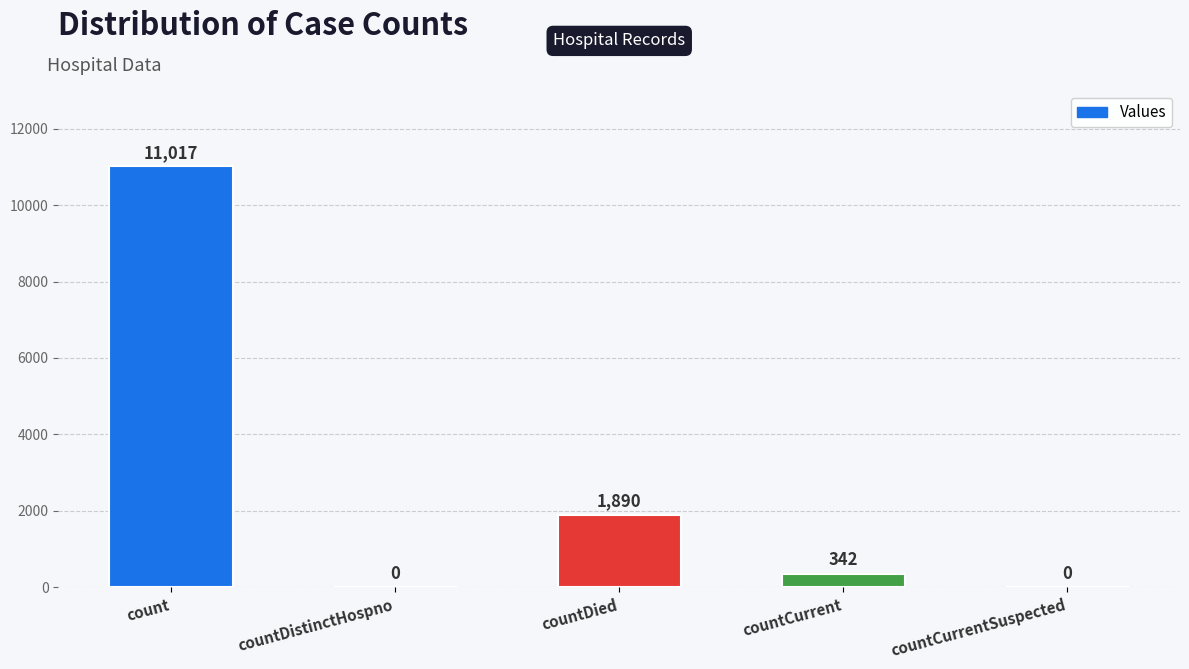

Which label corresponds to the largest value in the chart?

count